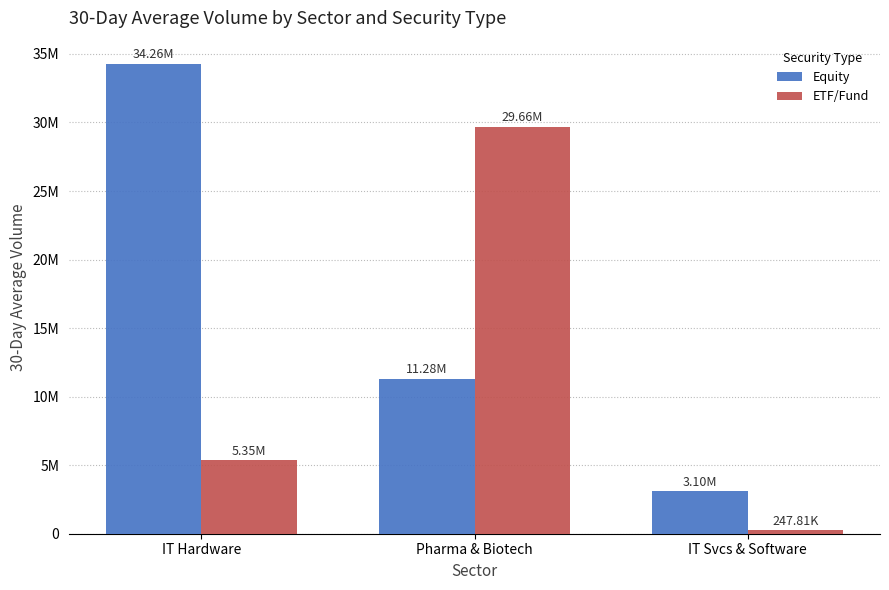

Reading left to right, extract all data points from this chart.

Equity: 34255864	11278029	3095583
ETF/Fund: 5351552	29660533	247806